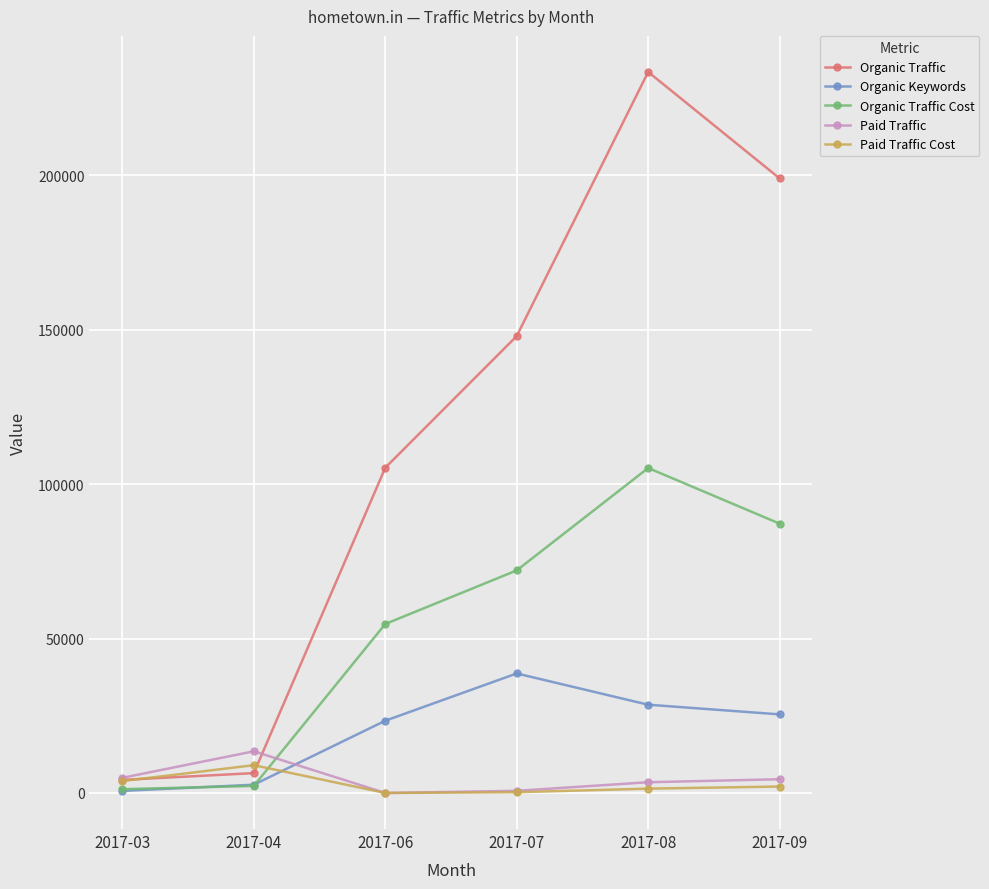

The value of Paid Traffic Cost at 2017-07 is 244. True or false?

True